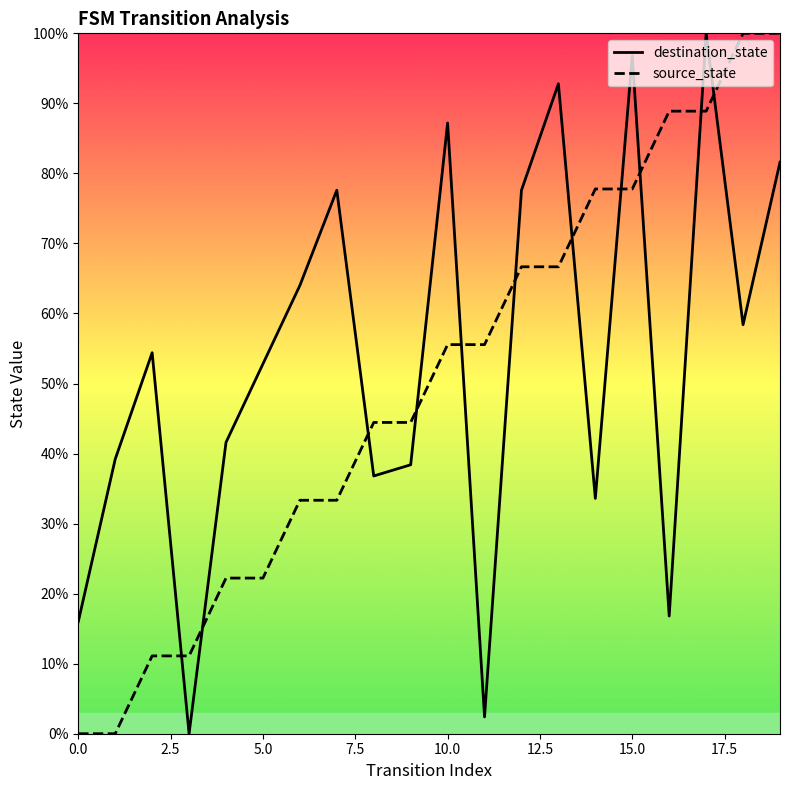

Rank the series by their maximum value, from lowest to highest.

destination_state, source_state